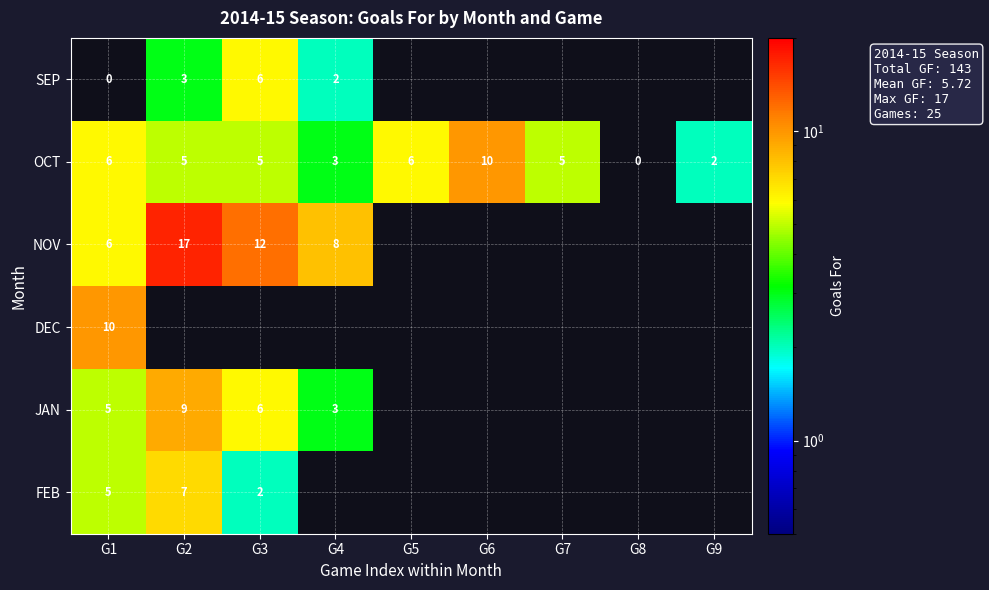

Count the number of categories in the chart.

9